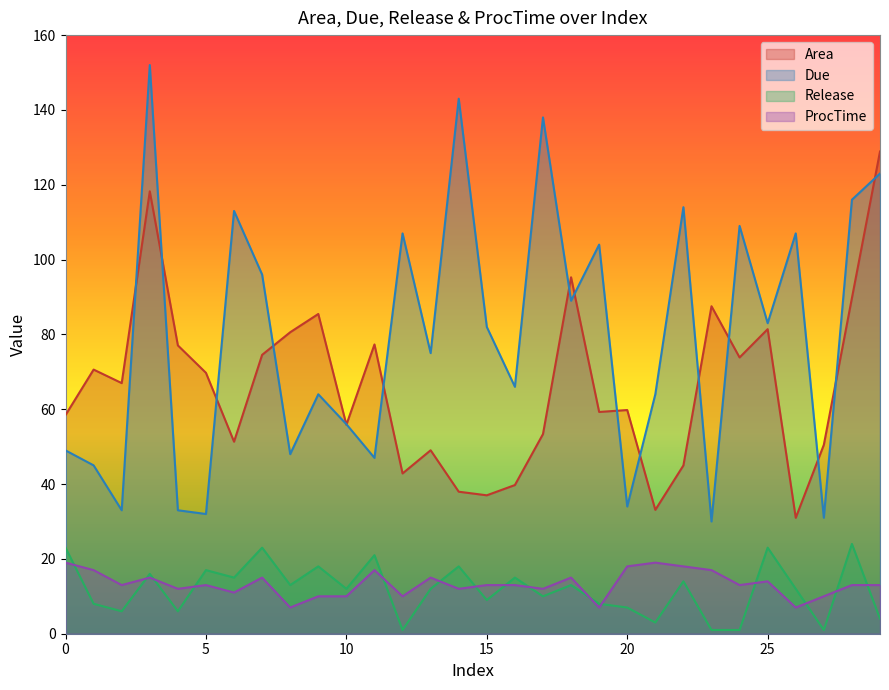

True or false: Release and Due cross at least once.

False